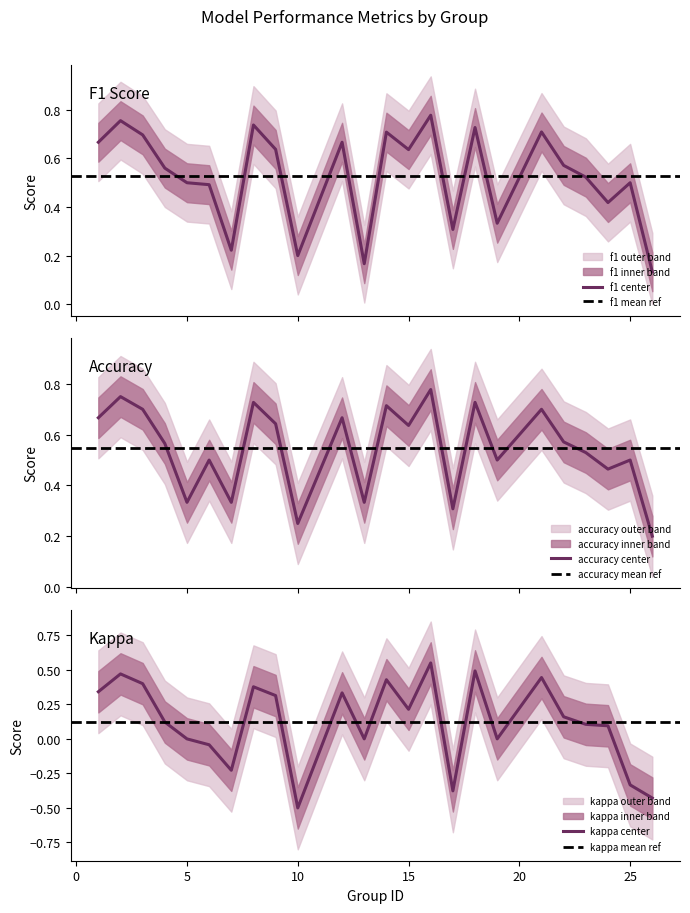

How many lines are shown in the chart?

3